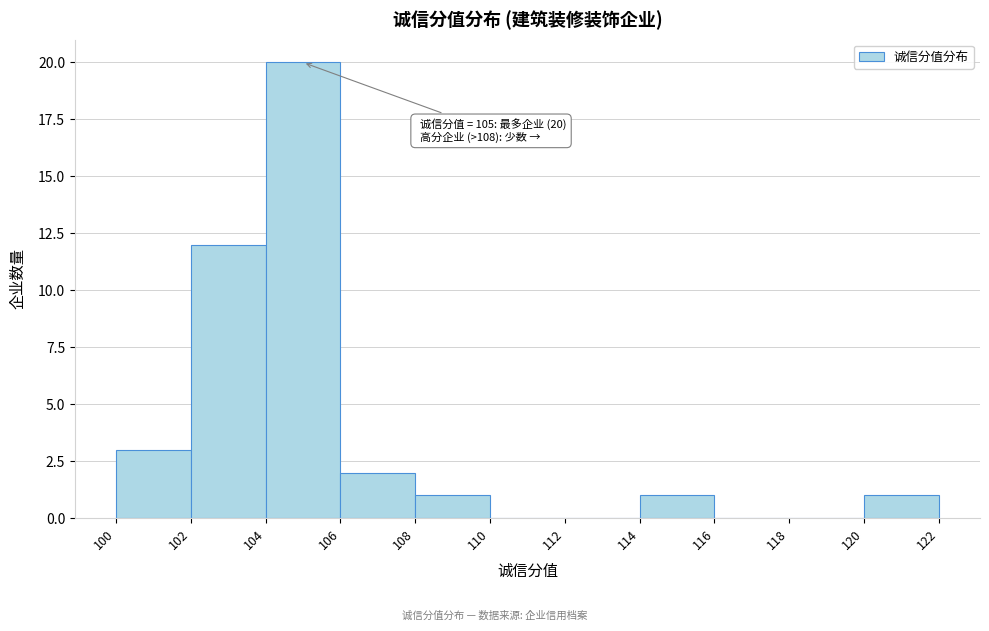

Which range on the x-axis has the tallest bar?

104 to 106